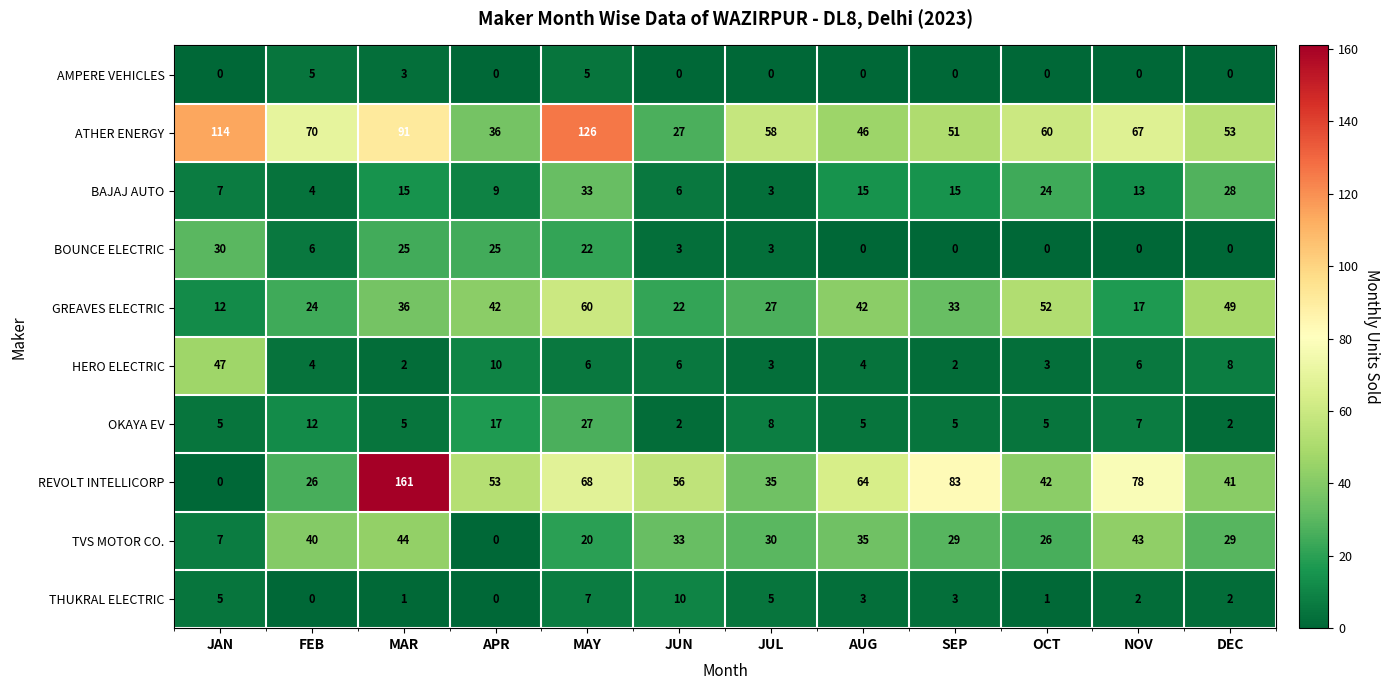

Where does the TVS MOTOR CO. series first go above 30?

FEB